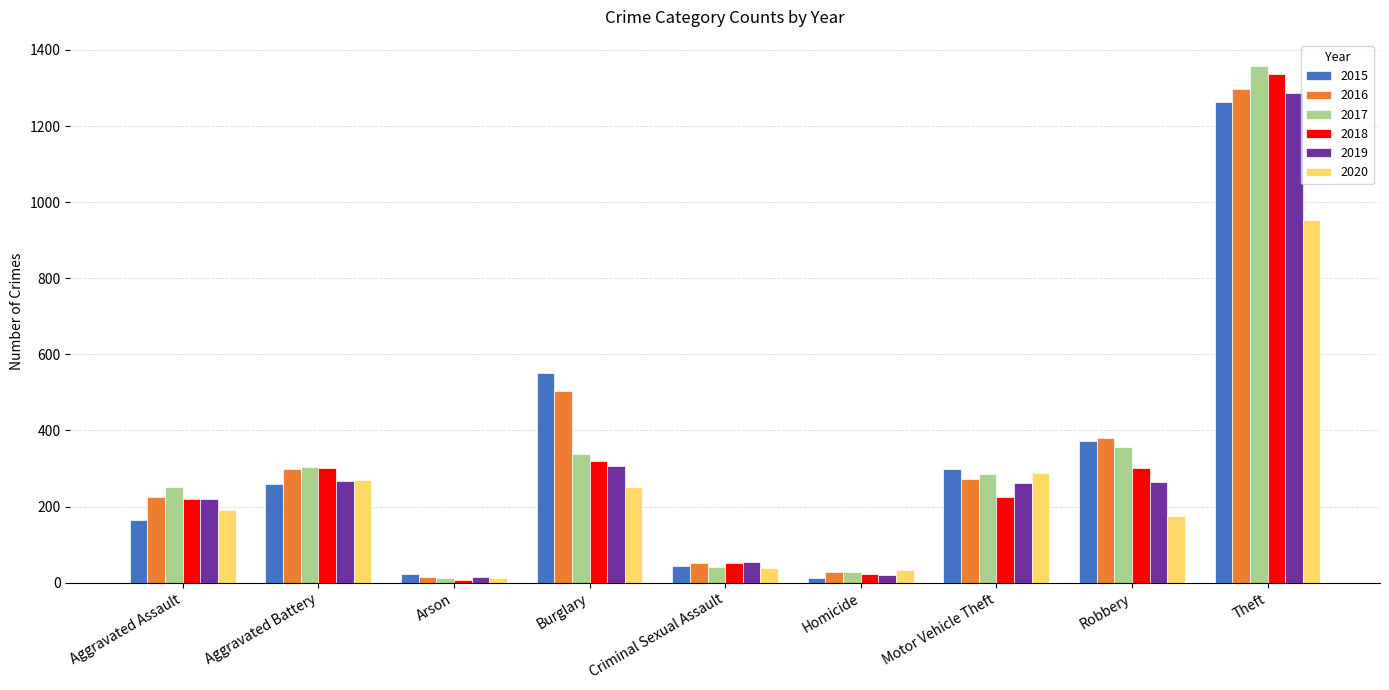

What is the label of the 7th bar from the right?

Arson